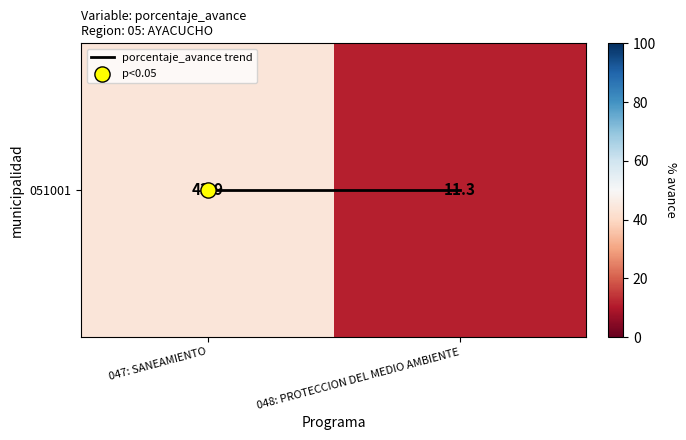

Is it true that porcentaje_avance trend equals 0.0 at 047: SANEAMIENTO?

True